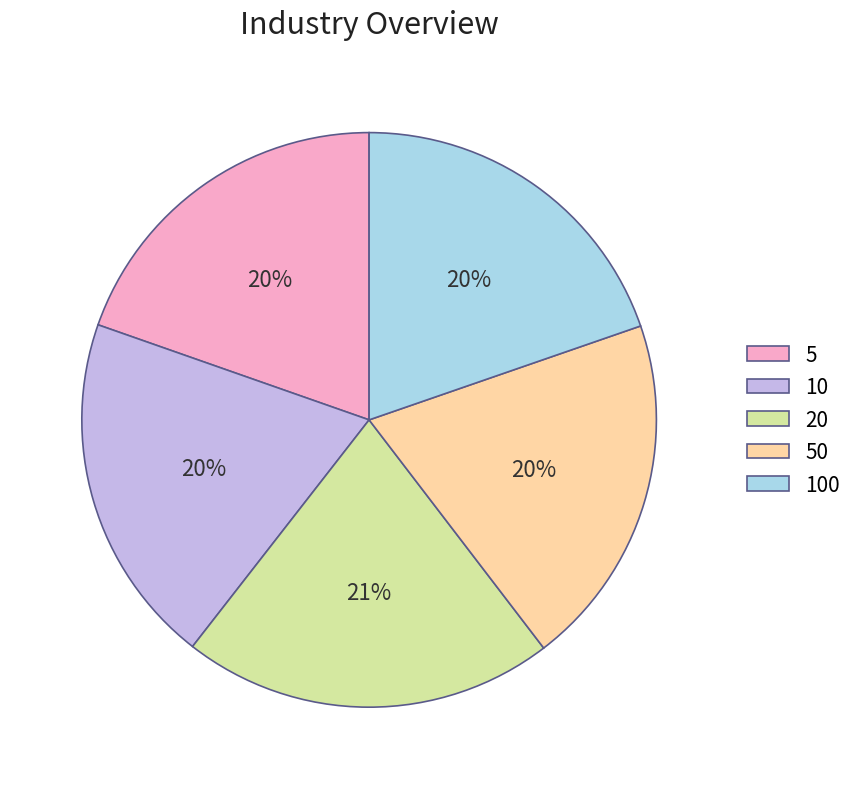

Does any single category account for the majority?

No